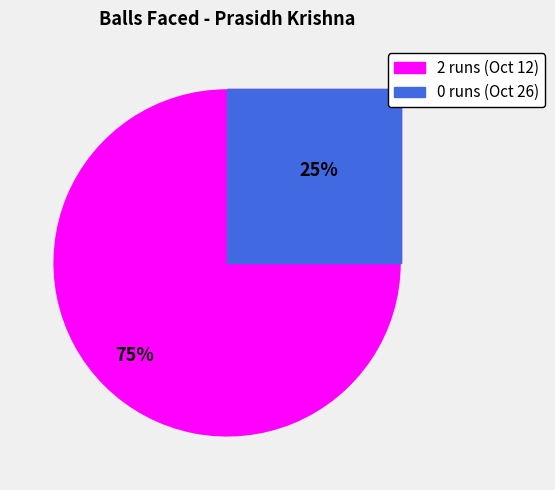

Does 2 runs (Oct 12) represent more than half of the total?

Yes